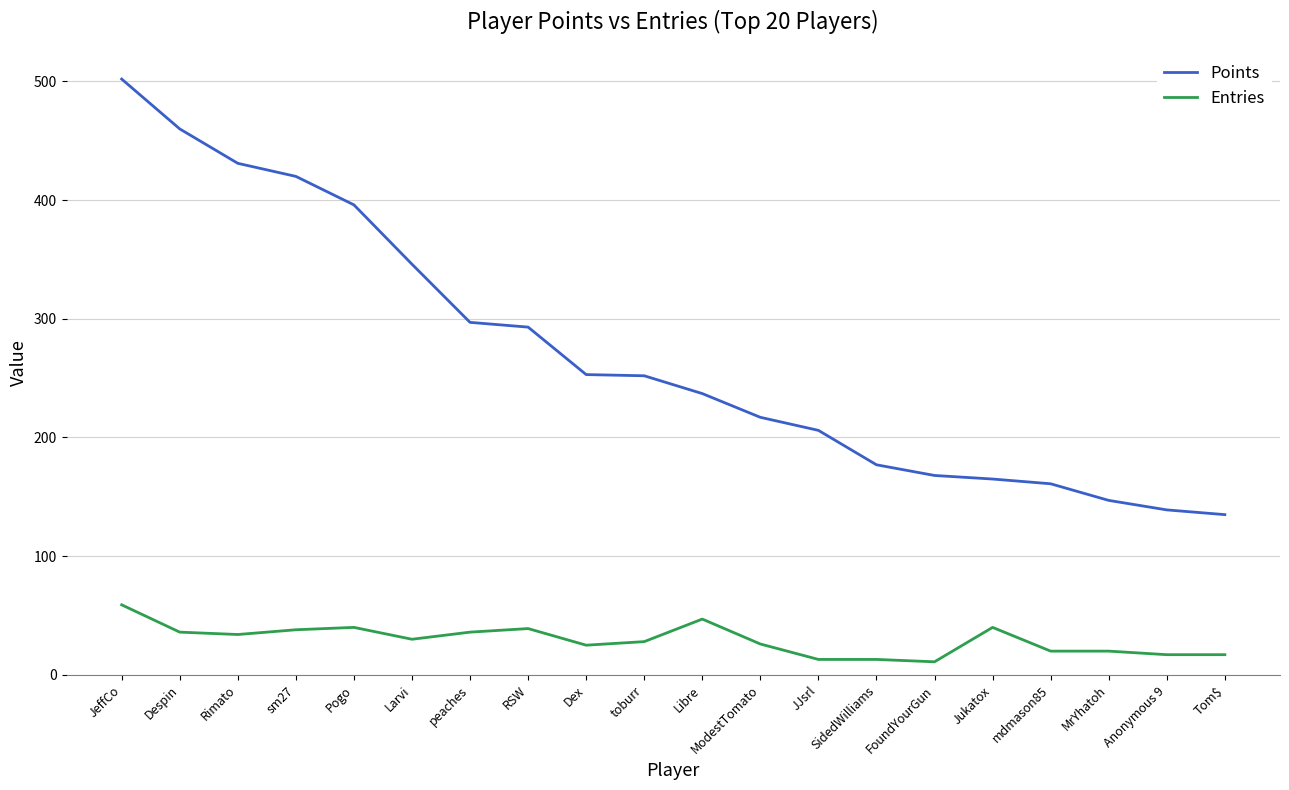

At which label does Points reach its peak?

JeffCo